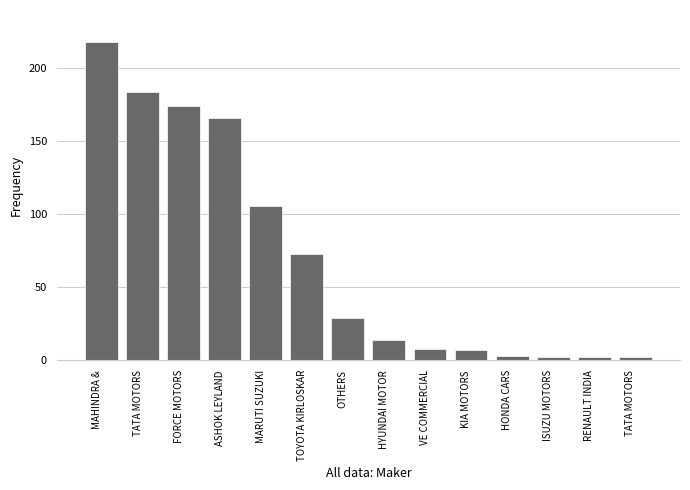

Which category has the highest value across all series?

MAHINDRA &